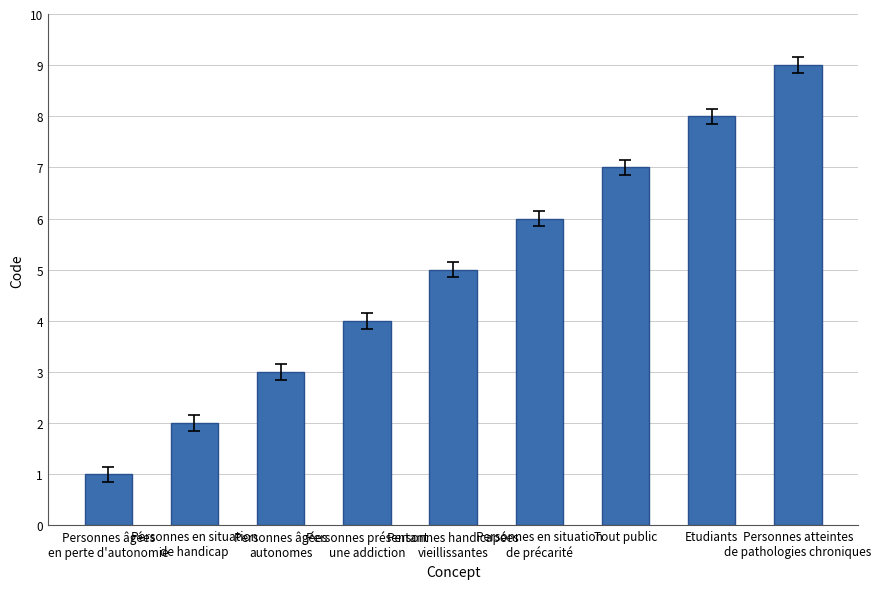

List the labels in order of value, largest first.

Personnes atteintes
de pathologies chroniques, Etudiants, Tout public, Personnes en situation
de précarité, Personnes handicapées
vieillissantes, Personnes présentant
une addiction, Personnes âgées
autonomes, Personnes en situation
de handicap, Personnes âgées
en perte d'autonomie